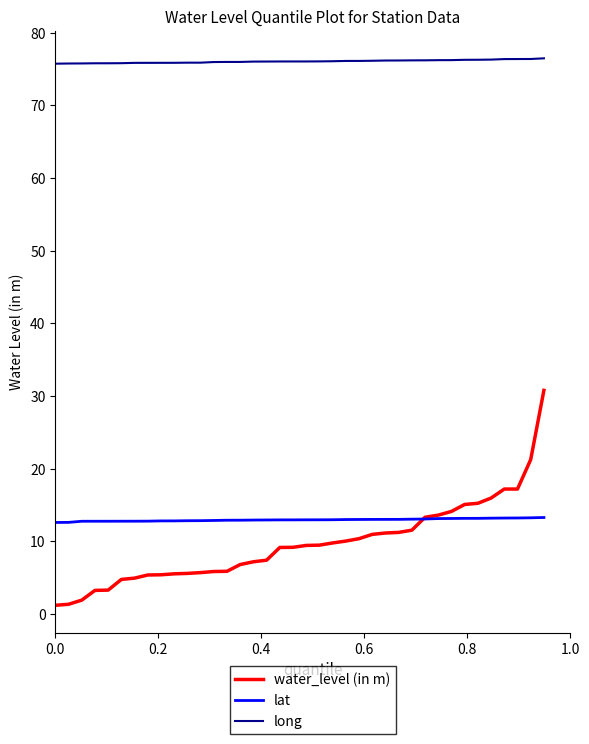

True or false: water_level (in m) and long intersect in this chart.

False